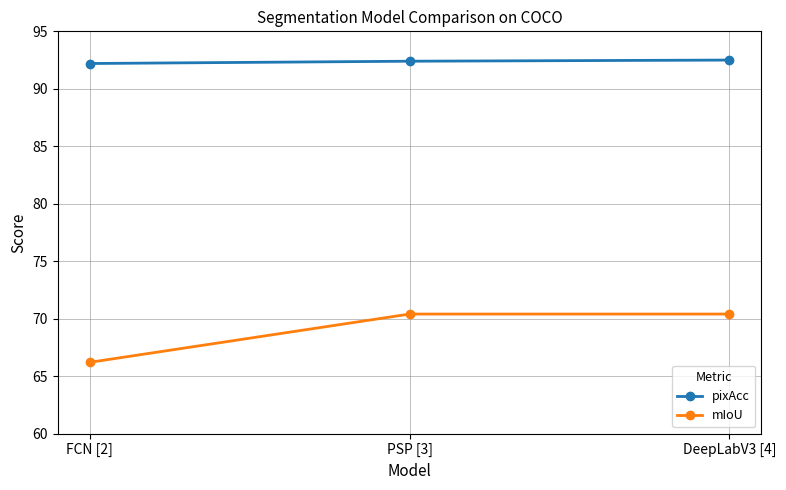

The mIoU series shows 100.9 at PSP [3]. True or false?

False